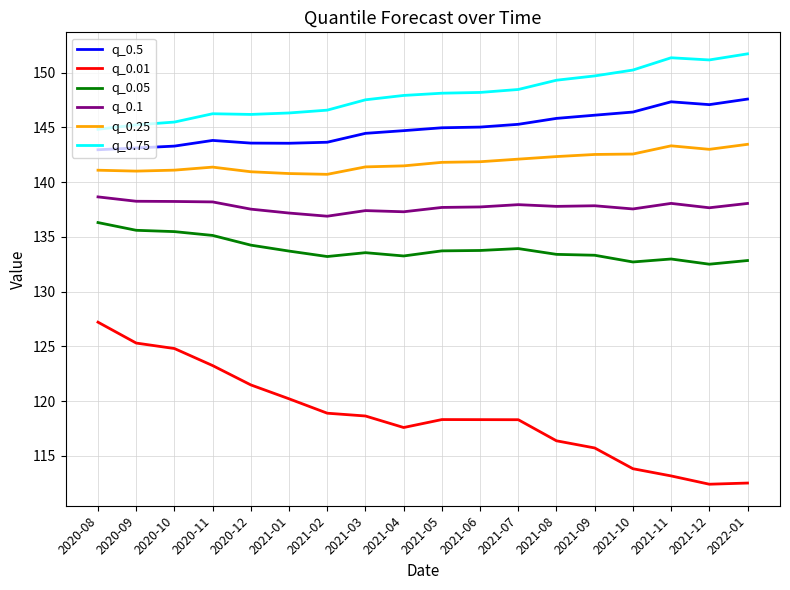

At how many categories does at least one series exceed 133?

18